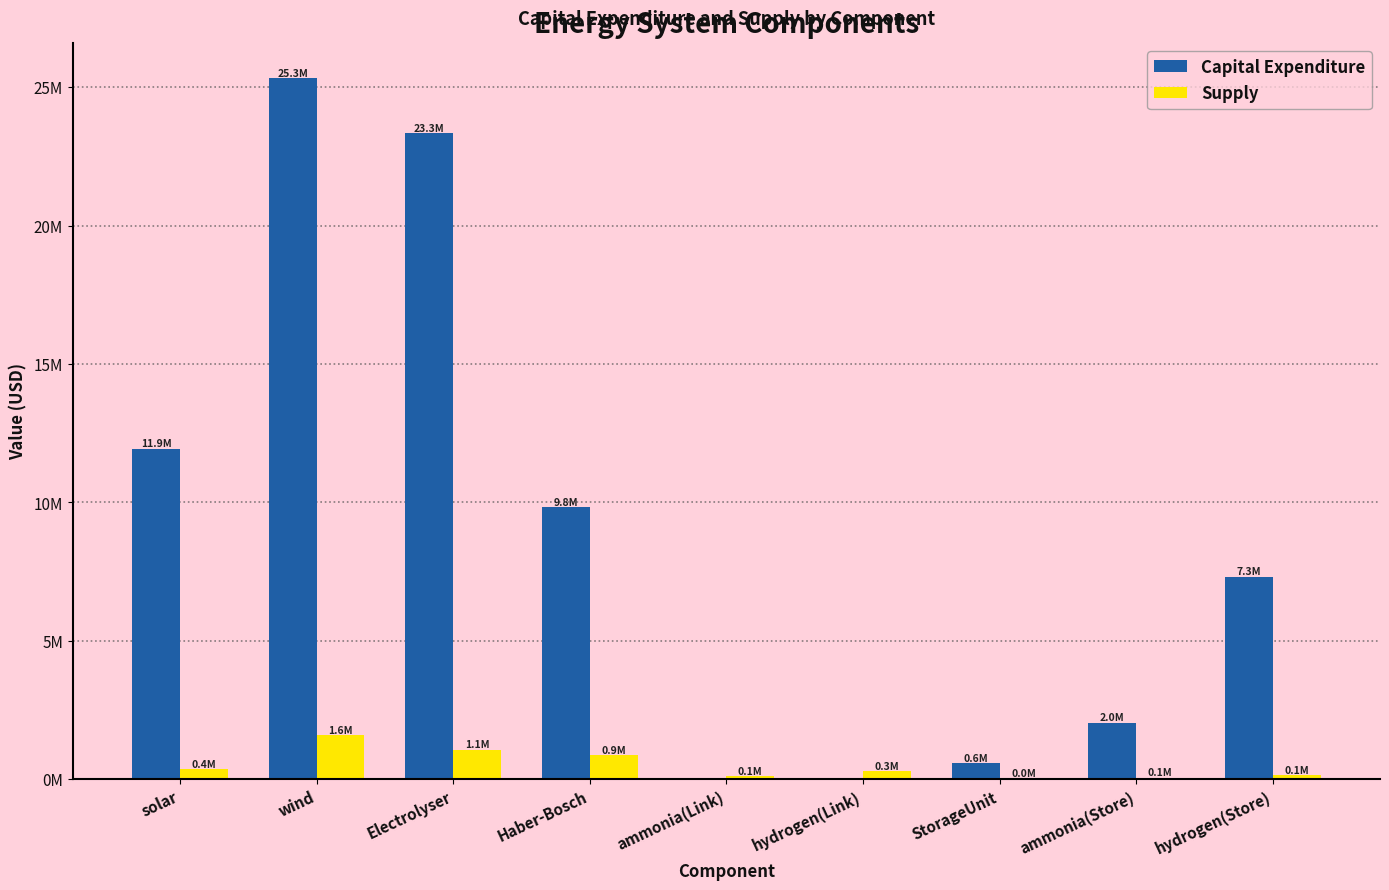

Does the chart contain stacked bars?

No